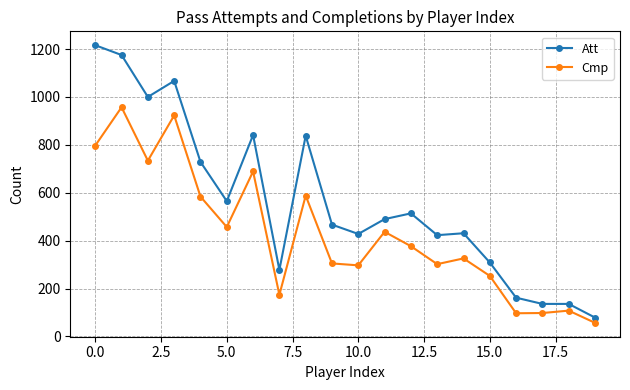

At how many categories does at least one series exceed 398?

14